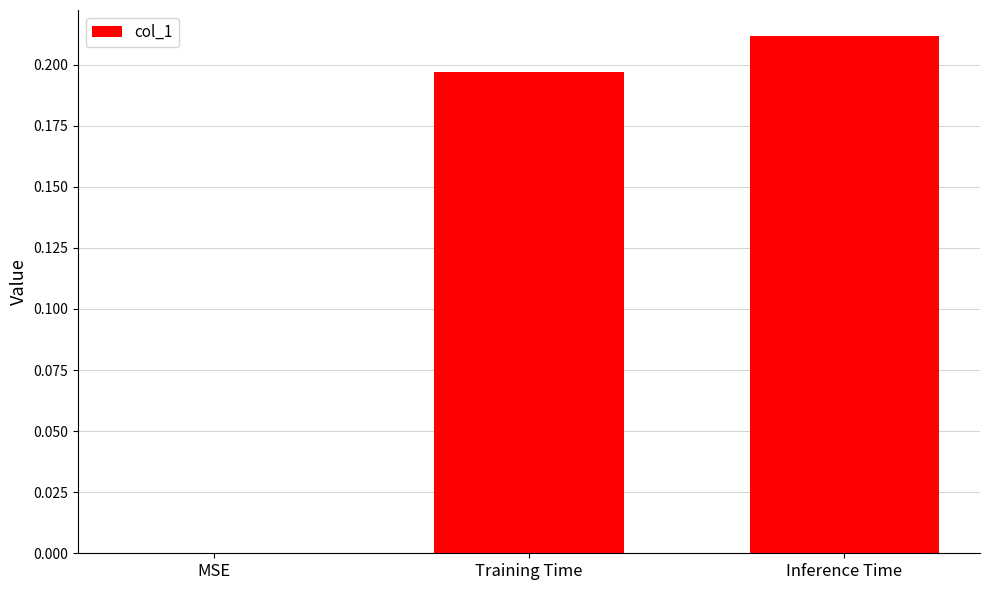

What is the sum of all values?

0.4